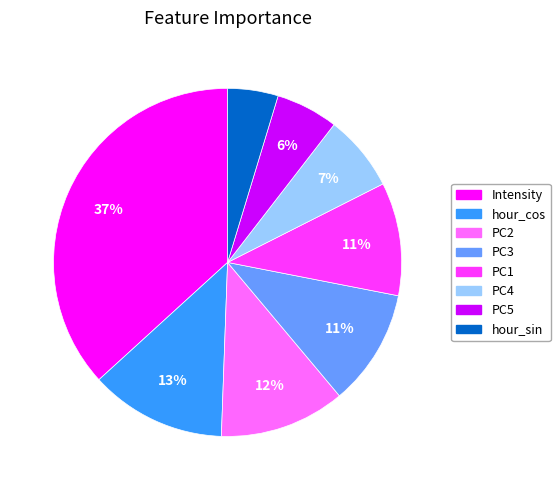

The hour_cos slice represents 1% of the pie. True or false?

False